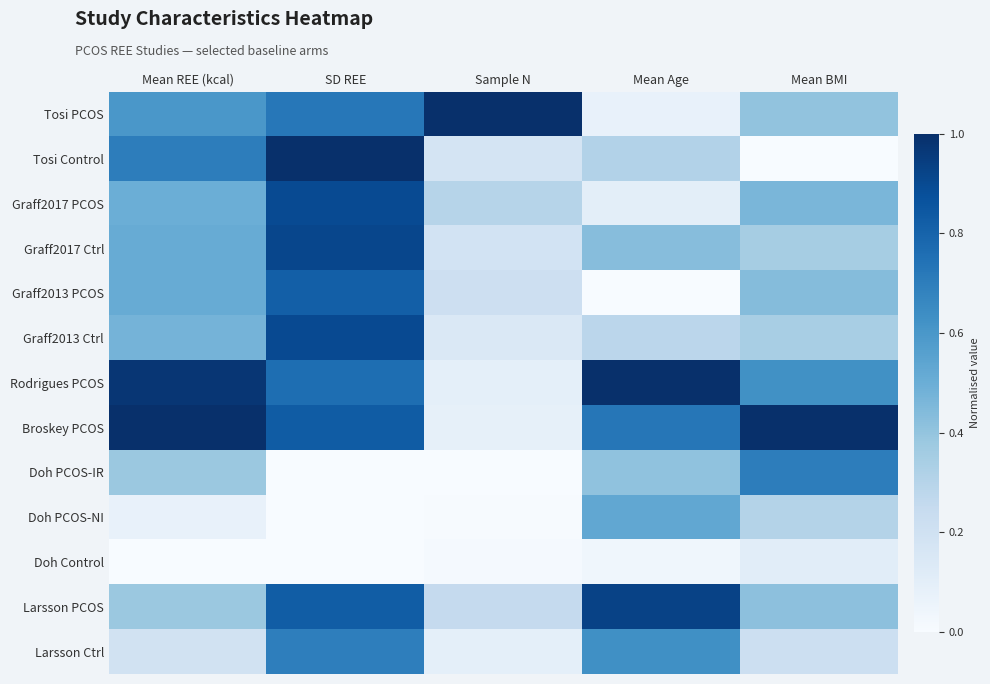

At Sample N, list the series in order from largest to smallest.

Tosi PCOS, Graff2017 PCOS, Larsson PCOS, Graff2013 PCOS, Graff2017 Ctrl, Tosi Control, Graff2013 Ctrl, Rodrigues PCOS, Larsson Ctrl, Broskey PCOS, Doh Control, Doh PCOS-NI, Doh PCOS-IR